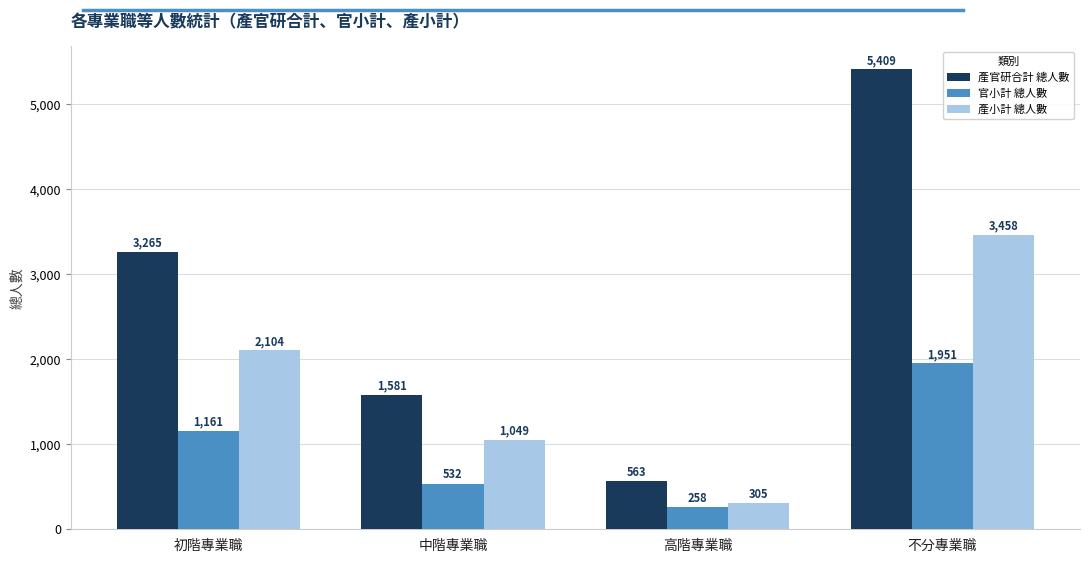

At how many categories does at least one series exceed 860?

3